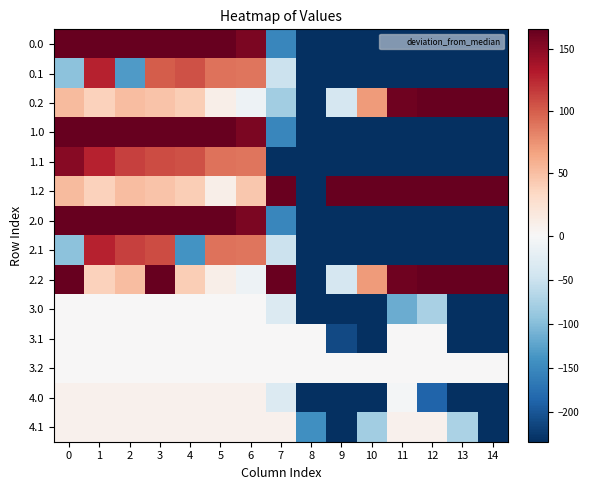

Reading left to right, transcribe all the data shown in this chart.

0.0: 0=166.0	1=166.0	2=166.0	3=166.0	4=166.0	5=166.0	6=155.7	7=-152.9	8=-234.0	9=-234.0	10=-234.0	11=-234.0	12=-234.0	13=-234.0	14=-234.0
0.1: 0=-95.4	1=127.1	2=-132.1	3=100.5	4=105.6	5=90.8	6=88.9	7=-49.8	8=-234.0	9=-234.0	10=-234.0	11=-234.0	12=-234.0	13=-234.0	14=-234.0
0.2: 0=53.1	1=38.7	2=51.5	3=47.0	4=40.4	5=10.2	6=-12.4	7=-81.5	8=-234.0	9=-38.7	10=70.2	11=160.8	12=166.0	13=166.0	14=166.0
1.0: 0=166.0	1=166.0	2=166.0	3=166.0	4=166.0	5=166.0	6=155.7	7=-152.9	8=-234.0	9=-234.0	10=-234.0	11=-234.0	12=-234.0	13=-234.0	14=-234.0
1.1: 0=150.6	1=127.1	2=113.9	3=108.7	4=105.6	5=90.8	6=88.9	7=-234.0	8=-234.0	9=-234.0	10=-234.0	11=-234.0	12=-234.0	13=-234.0	14=-234.0
1.2: 0=53.1	1=38.7	2=51.5	3=47.0	4=40.4	5=10.2	6=44.8	7=164.5	8=-234.0	9=166.0	10=166.0	11=166.0	12=166.0	13=166.0	14=166.0
2.0: 0=166.0	1=166.0	2=166.0	3=166.0	4=166.0	5=166.0	6=155.7	7=-152.9	8=-234.0	9=-234.0	10=-234.0	11=-234.0	12=-234.0	13=-234.0	14=-234.0
2.1: 0=-95.4	1=127.1	2=113.9	3=108.7	4=-140.4	5=90.8	6=88.9	7=-49.8	8=-234.0	9=-234.0	10=-234.0	11=-234.0	12=-234.0	13=-234.0	14=-234.0
2.2: 0=166.0	1=38.7	2=51.5	3=166.0	4=40.4	5=10.2	6=-12.4	7=164.5	8=-234.0	9=-38.7	10=70.2	11=160.8	12=166.0	13=166.0	14=166.0
3.0: 0=0.0	1=0.0	2=0.0	3=0.0	4=0.0	5=0.0	6=0.0	7=-32.2	8=-234.0	9=-234.0	10=-234.0	11=-115.4	12=-76.0	13=-234.0	14=-234.0
3.1: 0=0.0	1=0.0	2=0.0	3=0.0	4=0.0	5=0.0	6=0.0	7=0.0	8=0.0	9=-211.4	10=-234.0	11=0.0	12=0.0	13=-234.0	14=-234.0
3.2: 0=0.0	1=0.0	2=0.0	3=0.0	4=0.0	5=0.0	6=0.0	7=0.0	8=0.0	9=0.0	10=0.0	11=0.0	12=0.0	13=0.0	14=0.0
4.0: 0=7.0	1=7.0	2=7.0	3=7.0	4=7.0	5=7.0	6=7.0	7=-32.2	8=-234.0	9=-234.0	10=-234.0	11=-3.9	12=-187.5	13=-234.0	14=-234.0
4.1: 0=7.0	1=7.0	2=7.0	3=7.0	4=7.0	5=7.0	6=7.0	7=7.0	8=-144.2	9=-234.0	10=-81.8	11=7.0	12=7.0	13=-74.5	14=-234.0